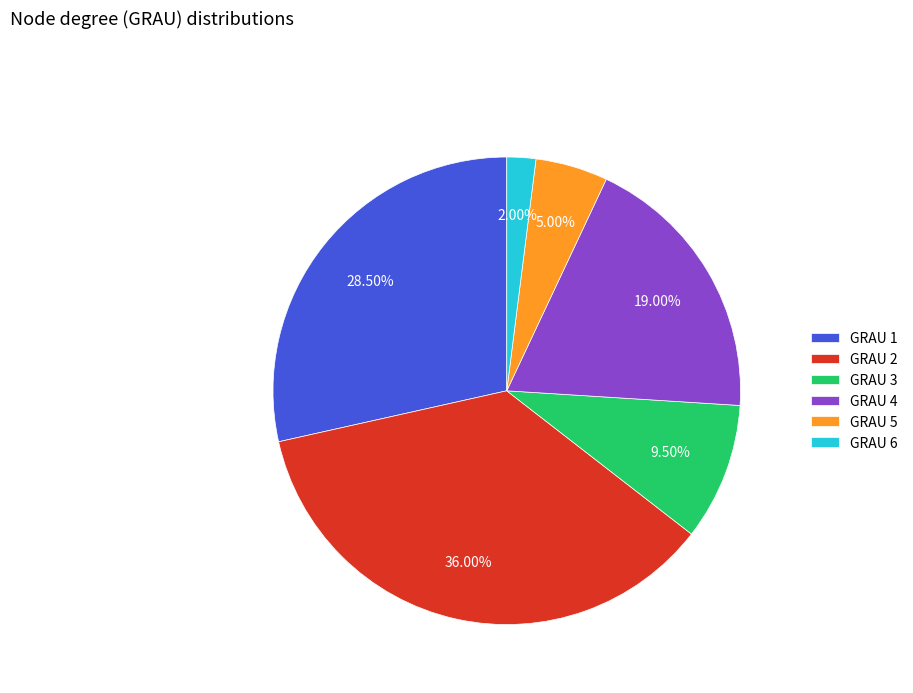

Which category has the smallest portion of the pie?

GRAU 6